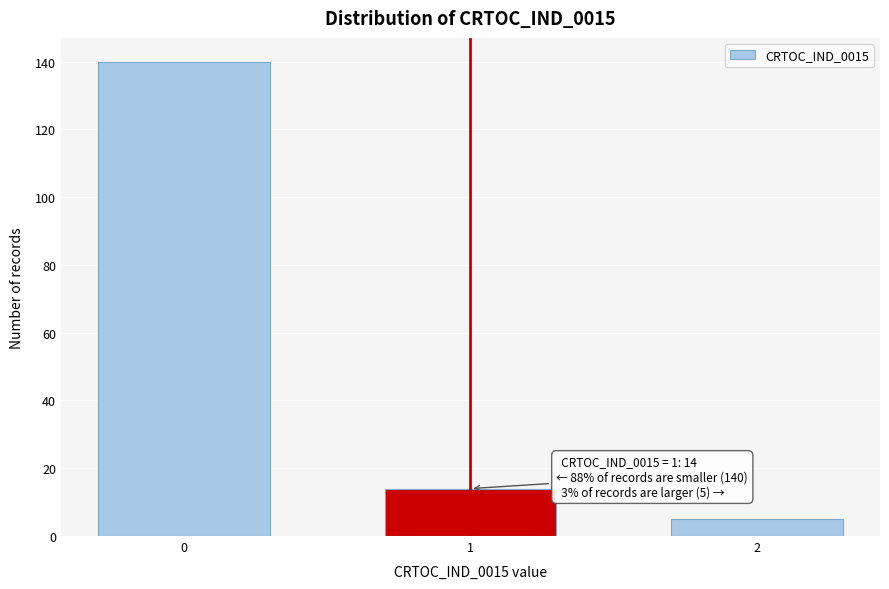

Reading left to right, list all the values displayed in this chart.

140	14	5